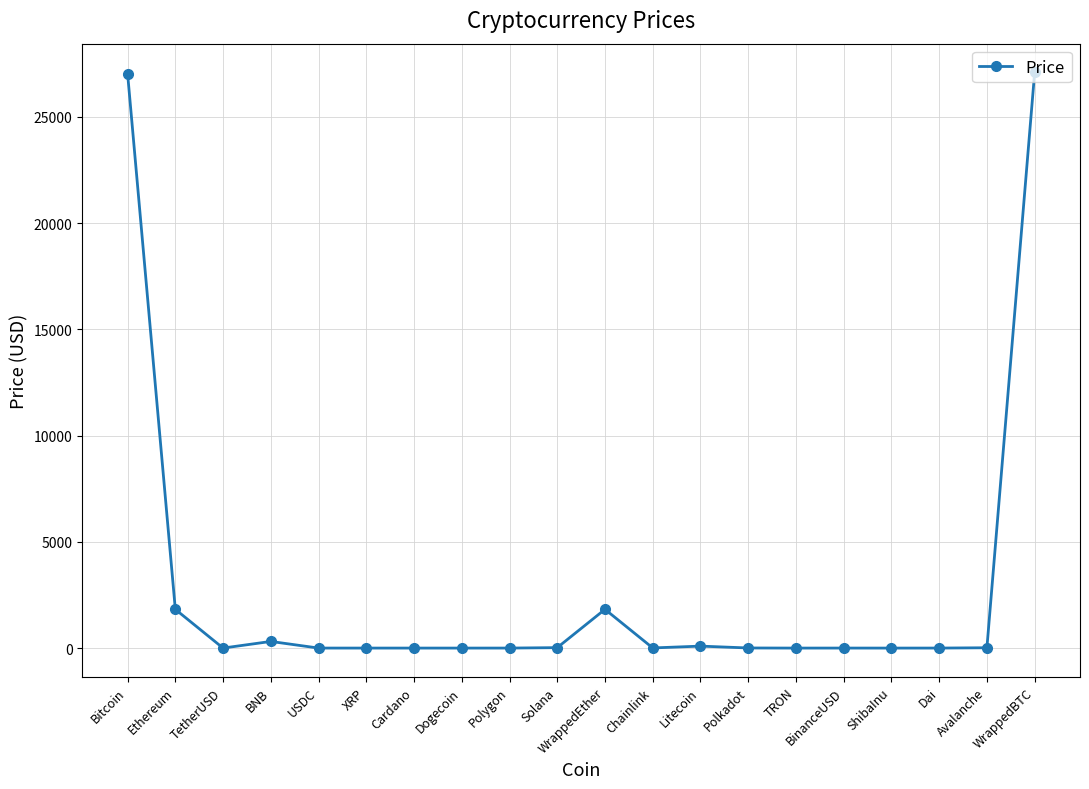

True or false: there are more than 0 points higher than both neighbors.

True